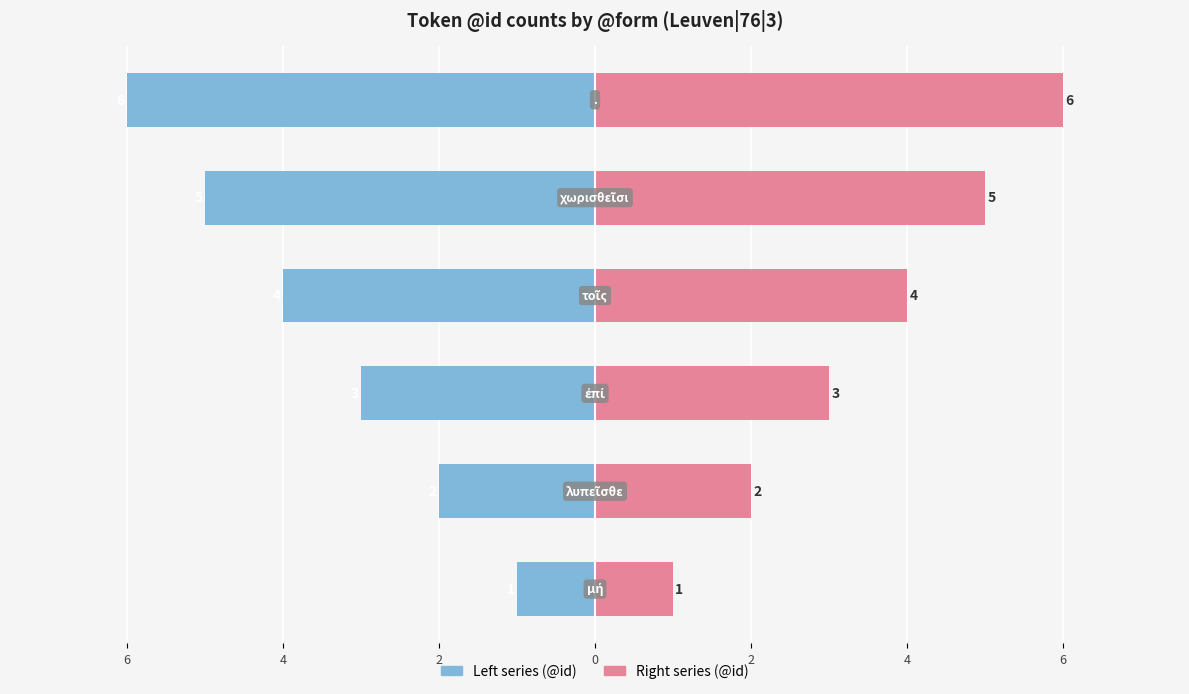

What value does the Right series (@id) series have at 2?

5